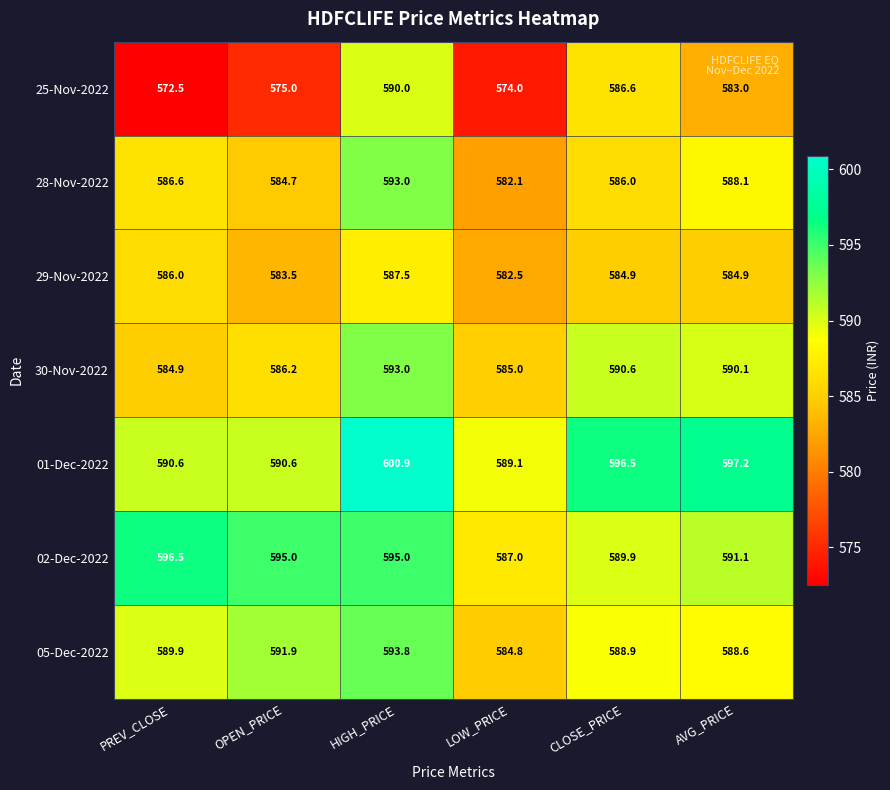

At how many categories does at least one series exceed 577?

6